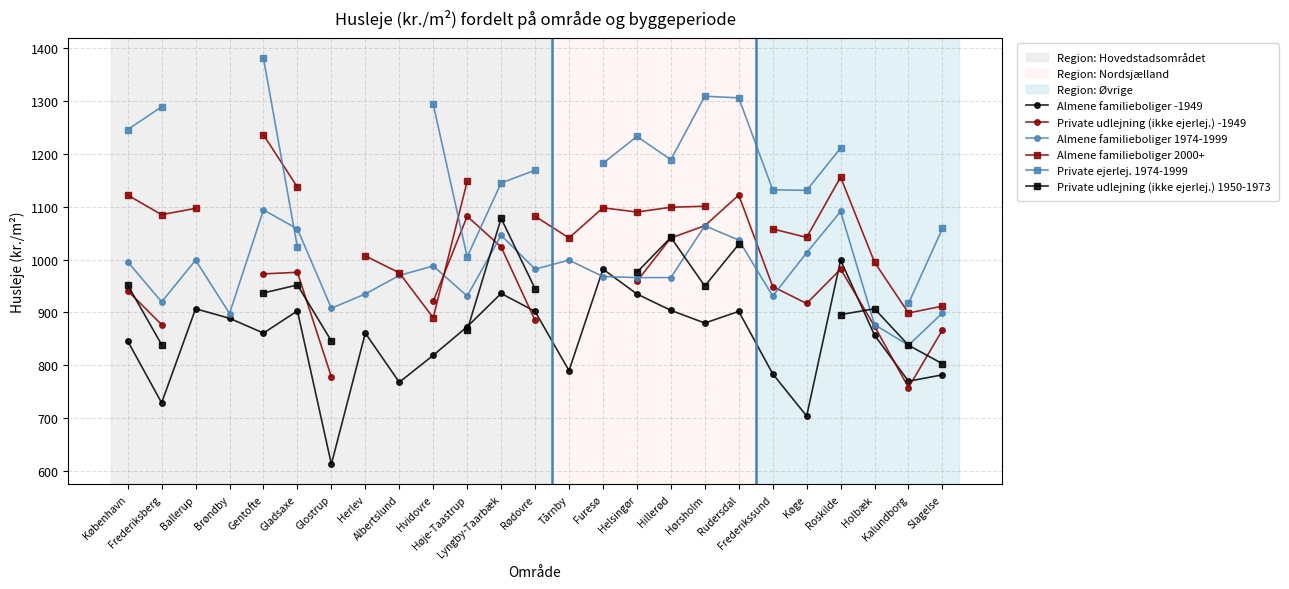

What is the label of the 22nd point from the left?

Roskilde